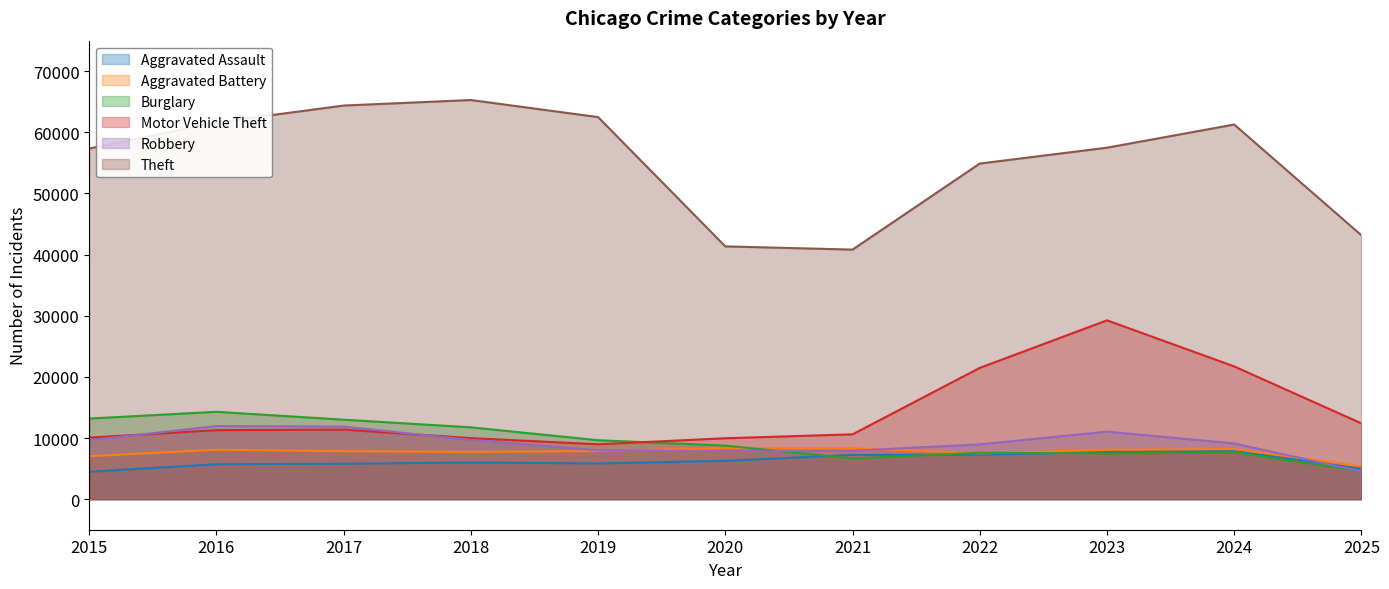

How many lines are shown in the chart?

6